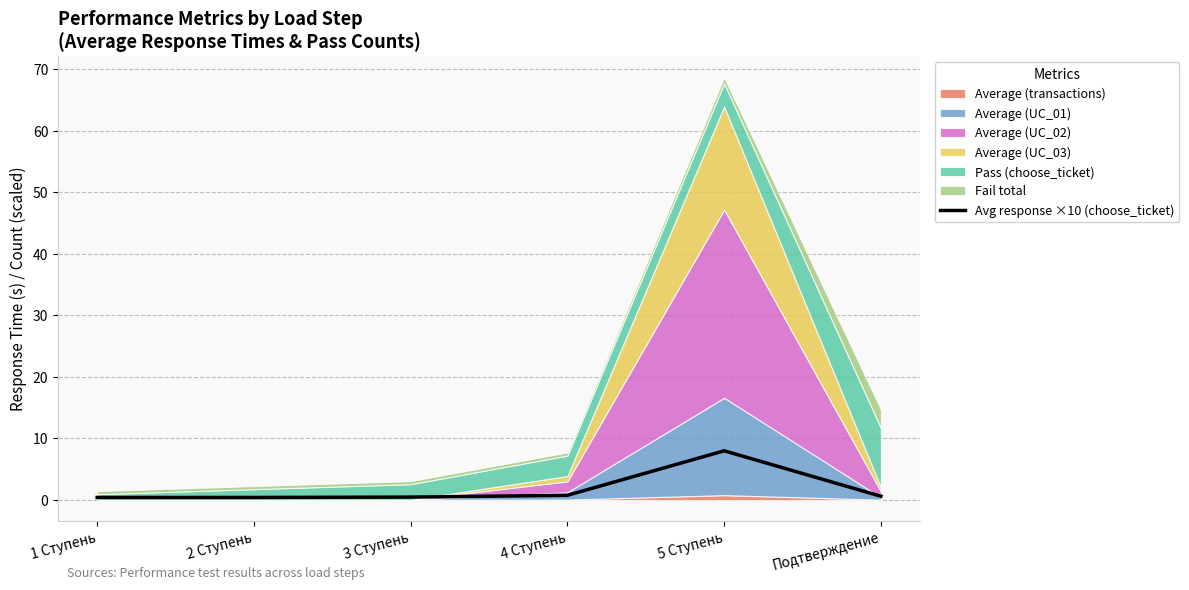

Rank the categories by value from lowest to highest.

1 Ступень, 2 Ступень, 3 Ступень, Подтверждение, 4 Ступень, 5 Ступень